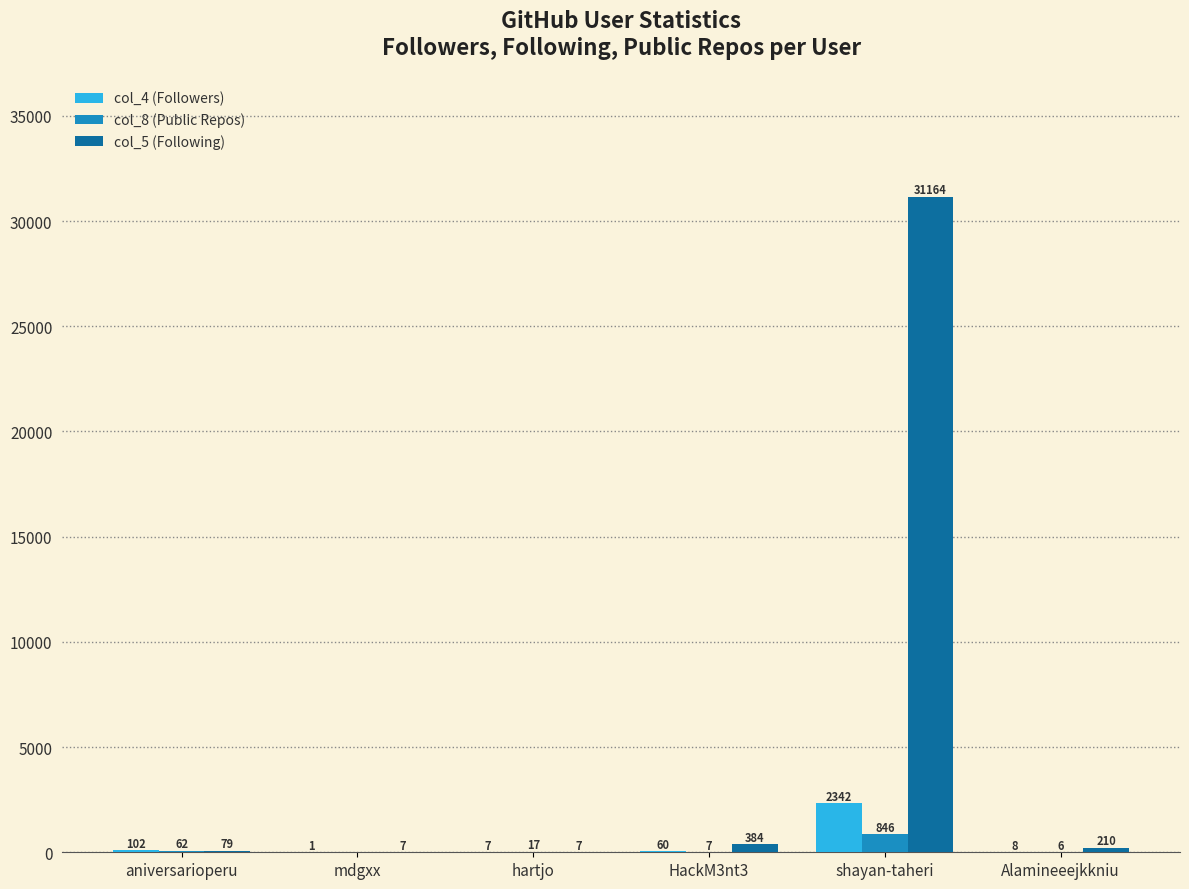

What is the difference between the col_4 (Followers) values at HackM3nt3 and Alamineeejkkniu?

52